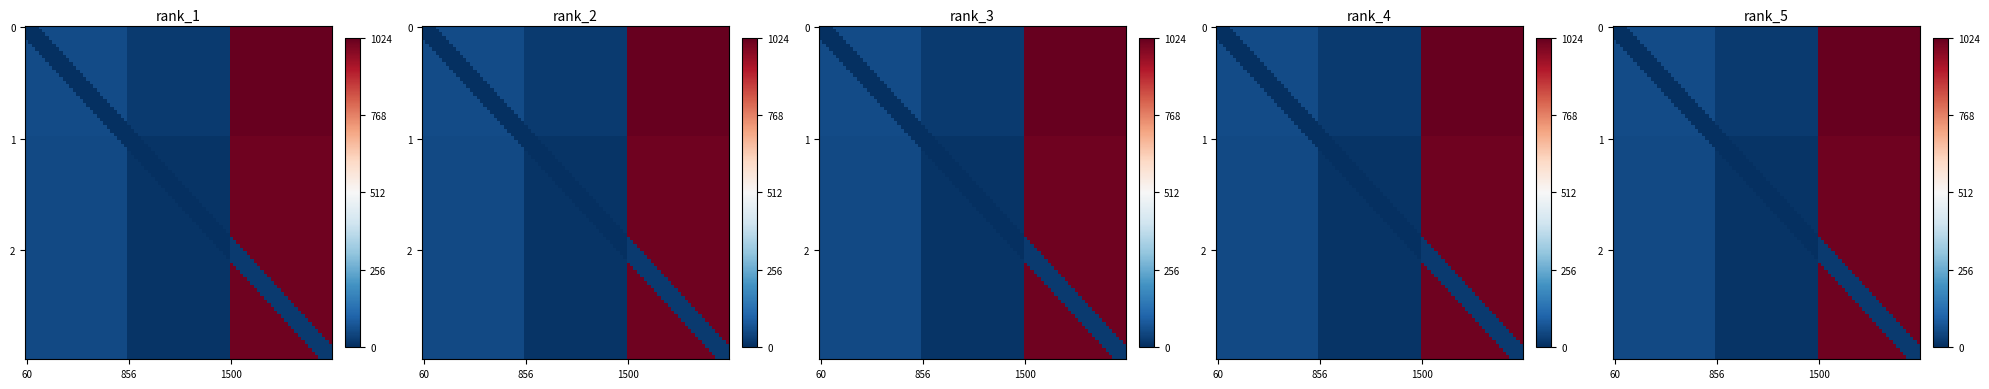

What is the sum of the 0 values at 1500 and 856?

1044